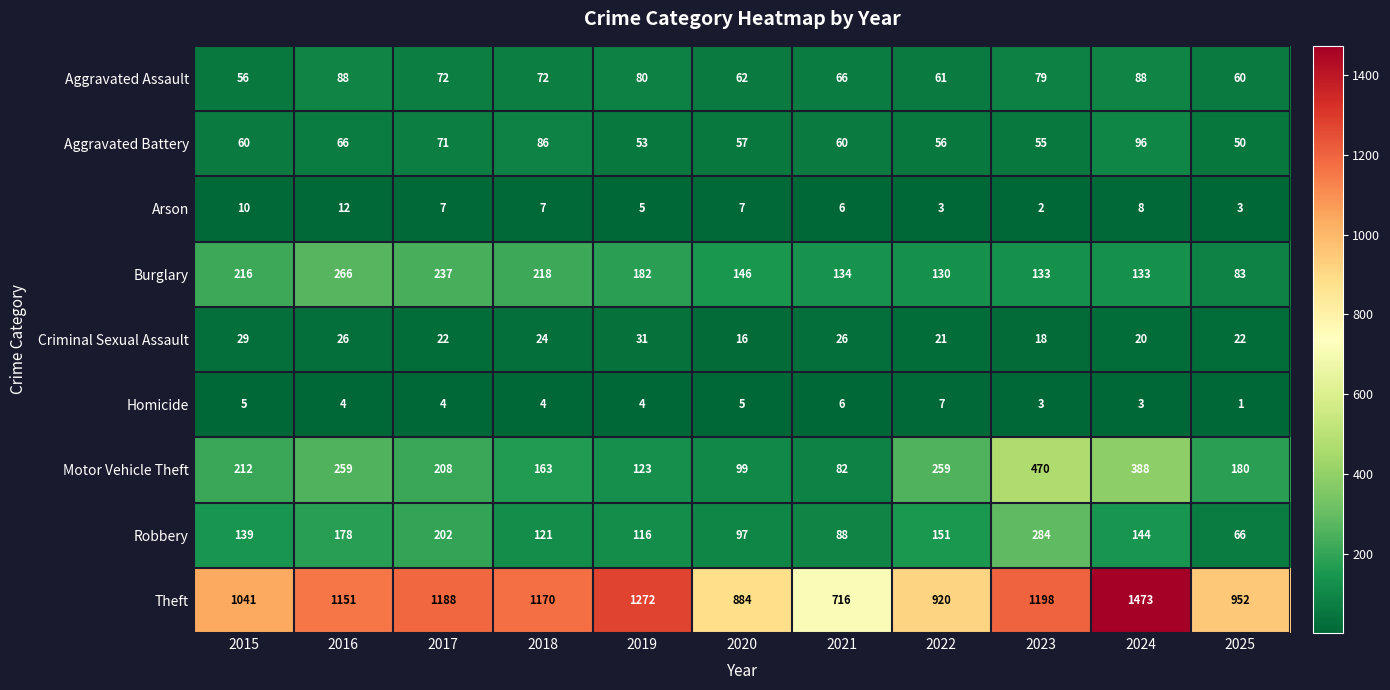

The Theft series shows 1170 at 2018. True or false?

True